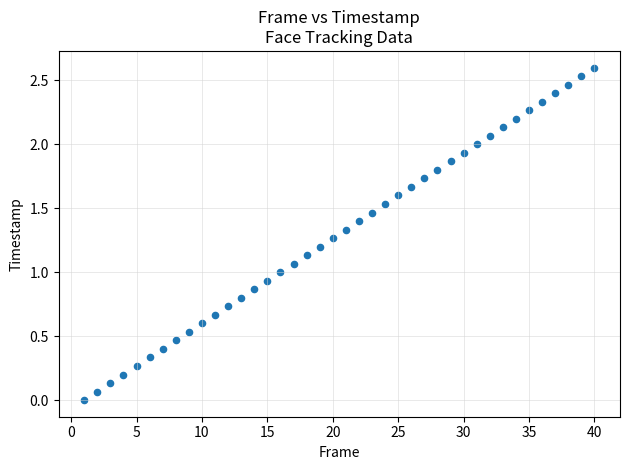

What is the range of Y values (max minus min)?

2.6